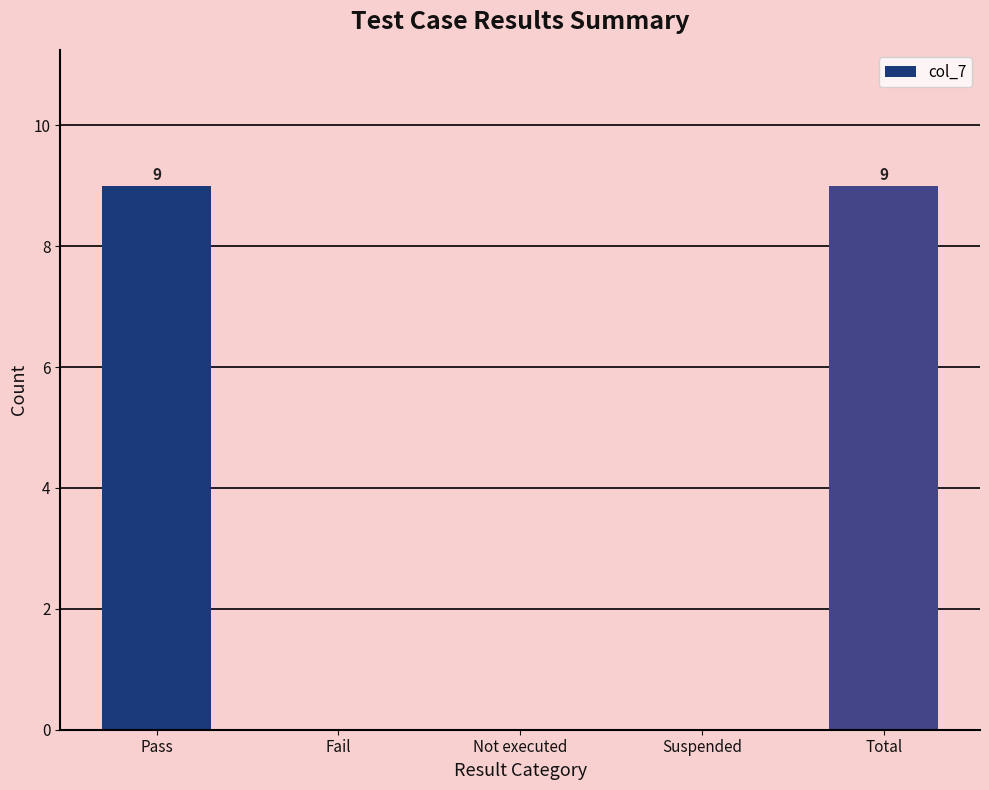

Between Not executed and Pass, which is larger?

Pass